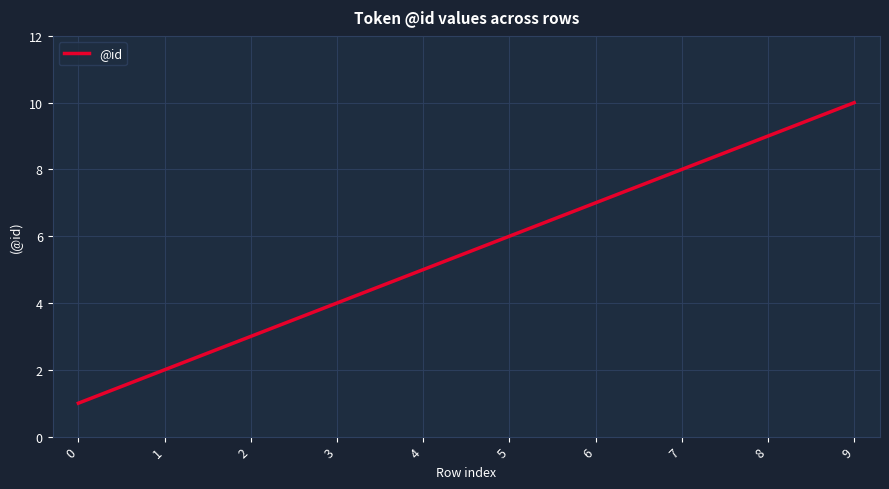

At which label is the value closest to 5?

4